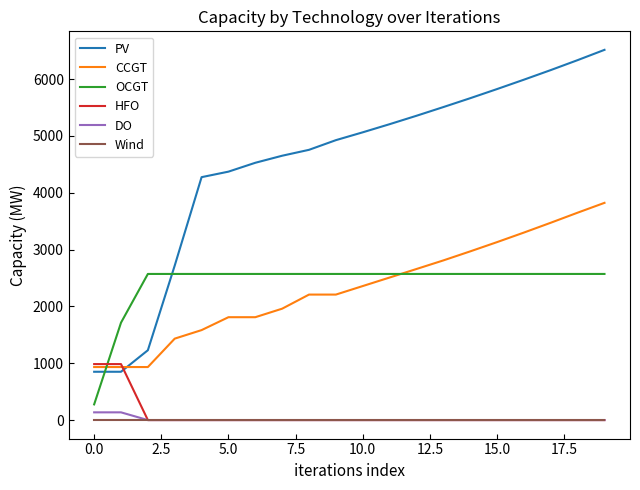

Which series has the largest total across all categories?

PV